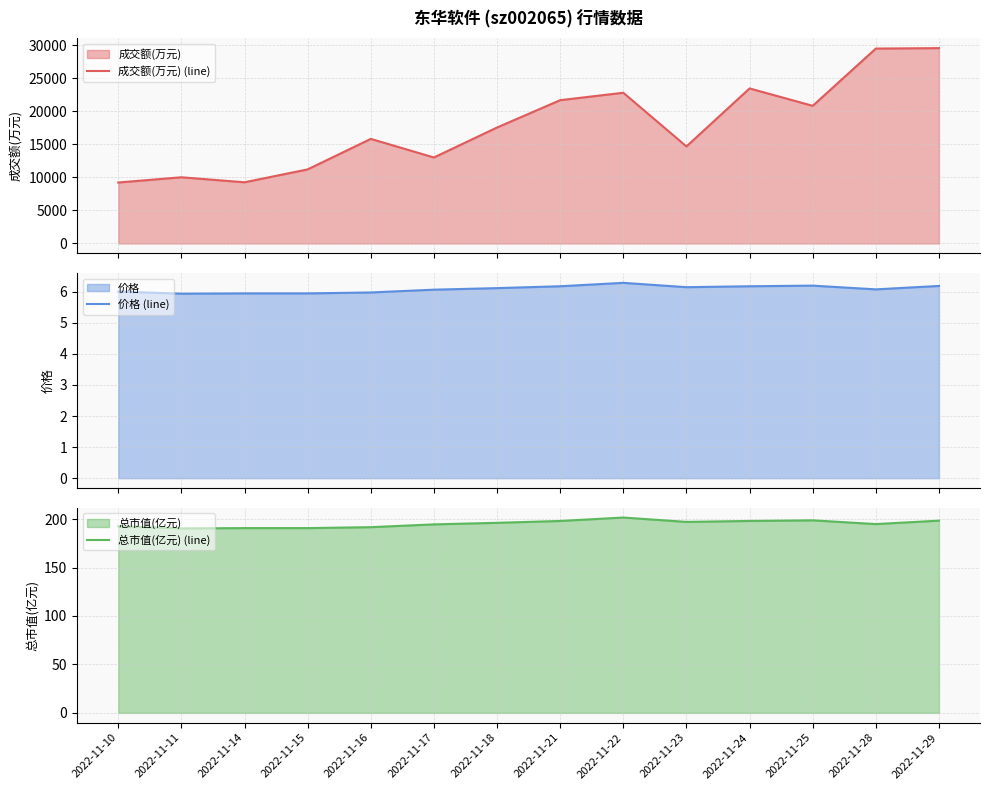

What is the value of the 价格 (line) point at the 10th from the left?

6.2